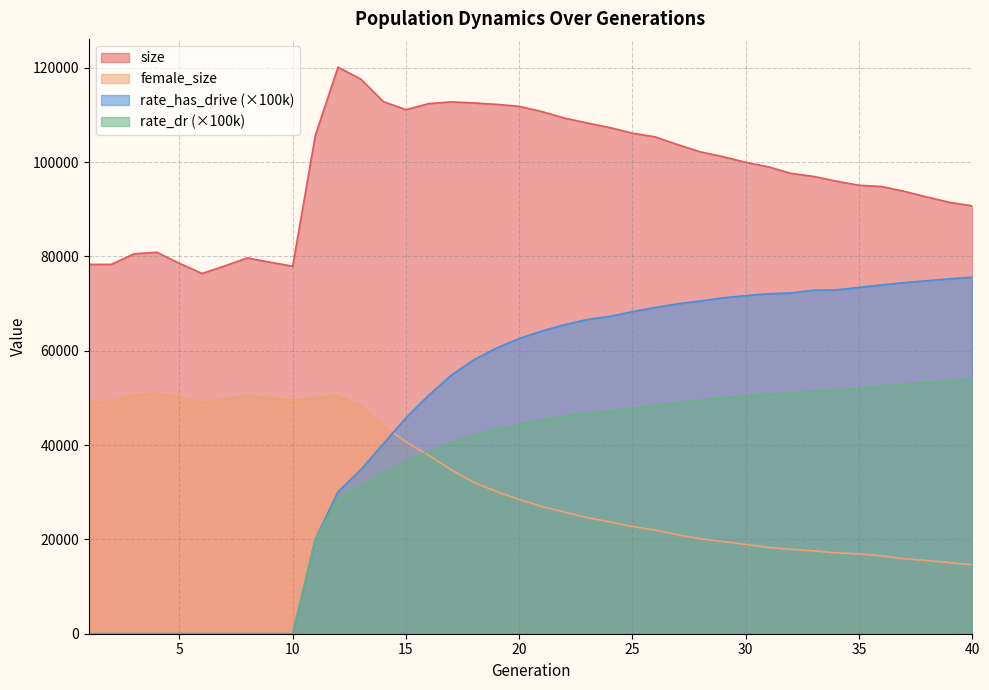

Reading right to left, list all the values displayed in this chart.

size: 40=90724.0	39=91470.0	38=92607.0	37=93803.0	36=94828.0	35=95096.0	34=95962.0	33=96971.0	32=97612.0	31=99001.0	30=99968.0	29=101149.0	28=102180.0	27=103705.0	26=105361.0	25=106135.0	24=107325.0	23=108307.0	22=109345.0	21=110723.0	20=111841.0	19=112250.0	18=112555.0	17=112778.0	16=112403.0	15=111129.0	14=112841.0	13=117636.0	12=120129.0	11=105677.0	10=77940.0	9=78777.0	8=79693.0	7=77998.0	6=76394.0	5=78554.0	4=80890.0	3=80557.0	2=78326.0	1=78313.0
female_size: 40=14635.0	39=15060.0	38=15525.0	37=15896.0	36=16502.0	35=16922.0	34=17158.0	33=17556.0	32=17896.0	31=18285.0	30=18936.0	29=19537.0	28=20123.0	27=20978.0	26=21977.0	25=22726.0	24=23732.0	23=24607.0	22=25796.0	21=26985.0	20=28470.0	19=30144.0	18=32081.0	17=34773.0	16=37831.0	15=40677.0	14=44100.0	13=48468.0	12=50441.0	11=50006.0	10=49550.0	9=50002.0	8=50518.0	7=49755.0	6=49035.0	5=50068.0	4=51019.0	3=50529.0	2=49301.0	1=49068.0
rate_dr: 40=54001.5	39=53576.2	38=53249.9	37=52905.8	36=52478.5	35=52038.9	34=51655.1	33=51445.5	32=51033.6	31=50799.9	30=50447.2	29=50029.1	28=49486.0	27=49033.9	26=48456.6	25=47814.5	24=47192.3	23=46733.6	22=46132.8	21=45383.3	20=44424.0	19=43353.3	18=42152.4	17=40623.5	16=38673.0	15=36549.2	14=34145.4	13=31366.0	12=28725.4	11=20083.6	10=0.0	9=0.0	8=0.0	7=0.0	6=0.0	5=0.0	4=0.0	3=0.0	2=0.0	1=0.0
rate_has_drive: 40=75611.3	39=75255.3	38=74865.3	37=74449.3	36=73974.1	35=73448.3	34=72908.2	33=72845.6	32=72268.6	31=72086.9	30=71704.6	29=71234.3	28=70561.2	27=69968.0	26=69183.4	25=68289.2	24=67304.6	23=66621.8	22=65538.5	21=64189.6	20=62606.8	19=60586.0	18=58102.2	17=54810.7	16=50550.6	15=45782.0	14=40273.5	13=34745.2	12=30090.6	11=20083.6	10=0.0	9=0.0	8=0.0	7=0.0	6=0.0	5=0.0	4=0.0	3=0.0	2=0.0	1=0.0